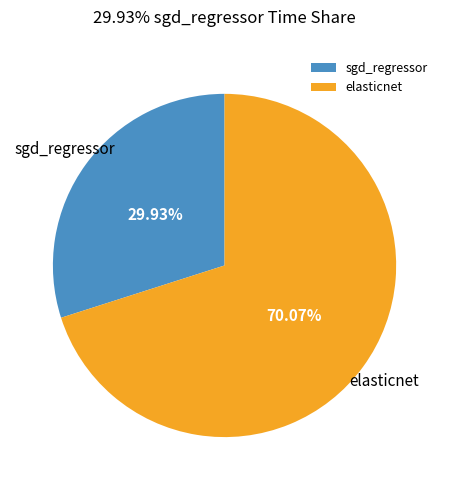

Rank the categories by value from highest to lowest.

elasticnet, sgd_regressor